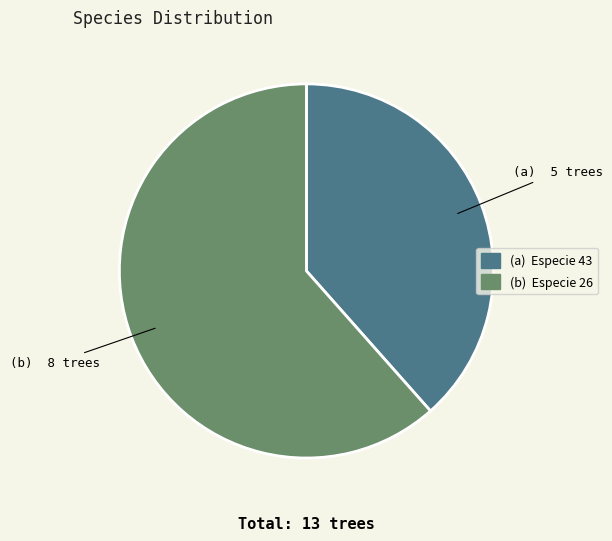

Does any single category account for the majority?

Yes